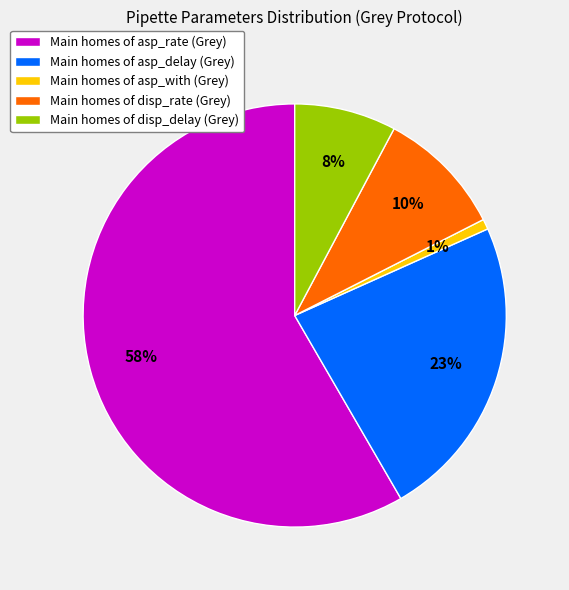

What percentage is the Main homes of disp_delay (Grey) slice, to the nearest percent?

8%